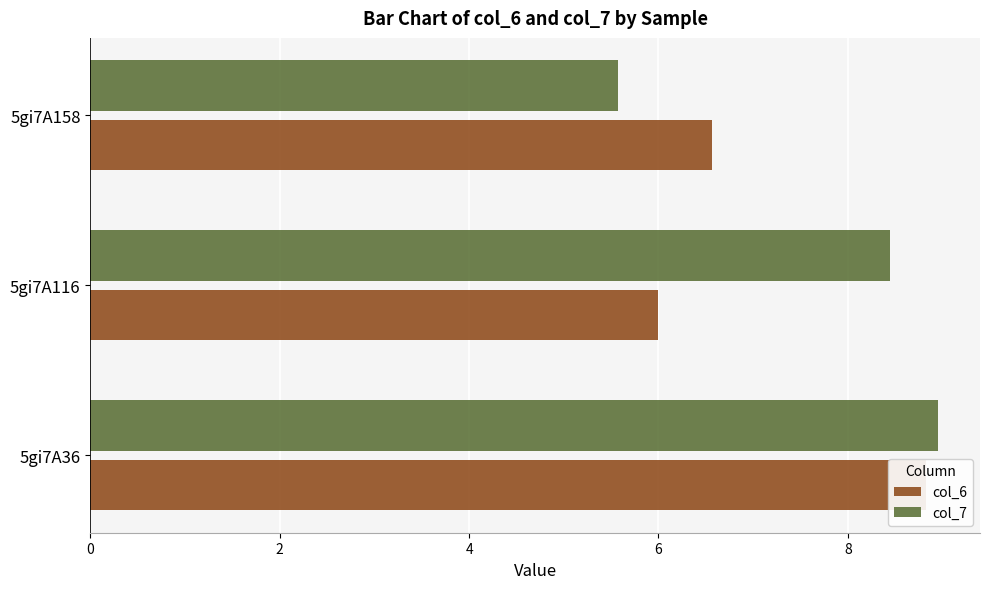

Reading left to right, transcribe all the data shown in this chart.

col_6: 0=8.8	2=6.0	4=6.6
col_7: 0=8.9	2=8.4	4=5.6